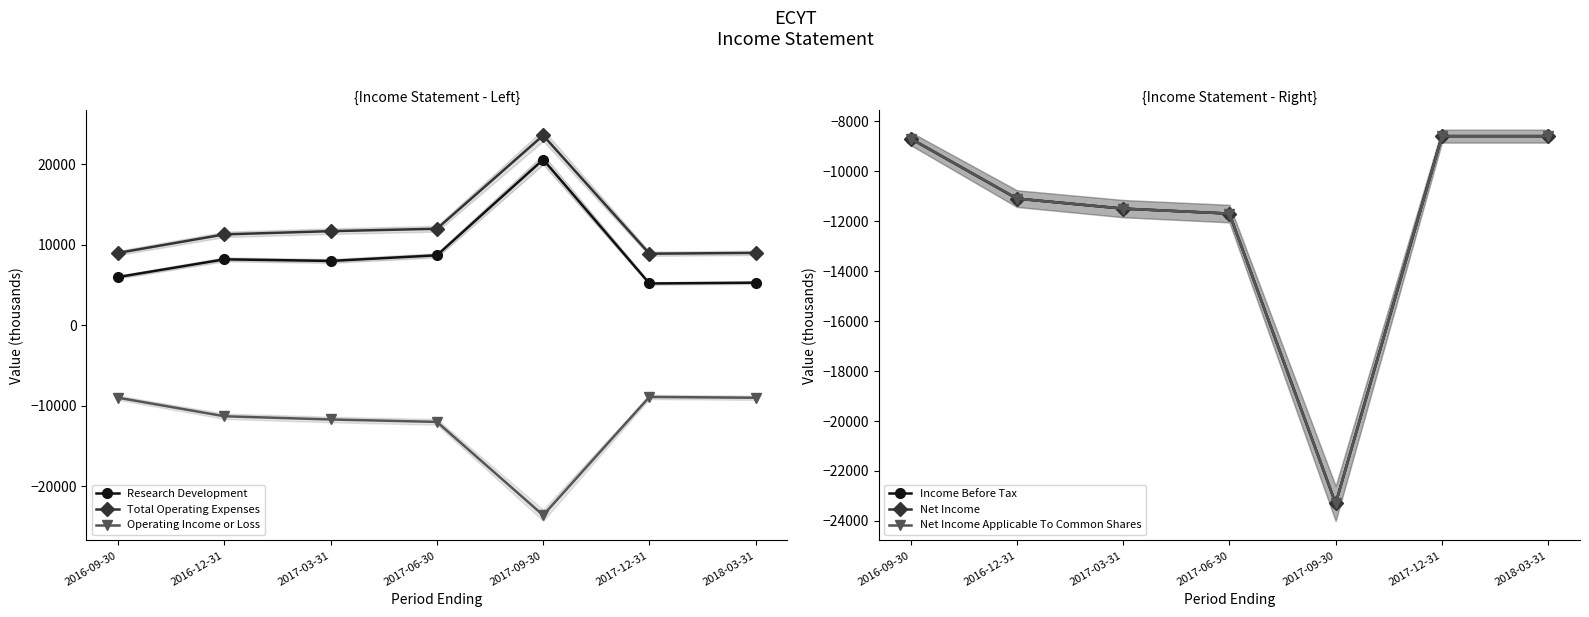

What is the difference between the maximum and second lowest values in the Operating Income or Loss series?

3100